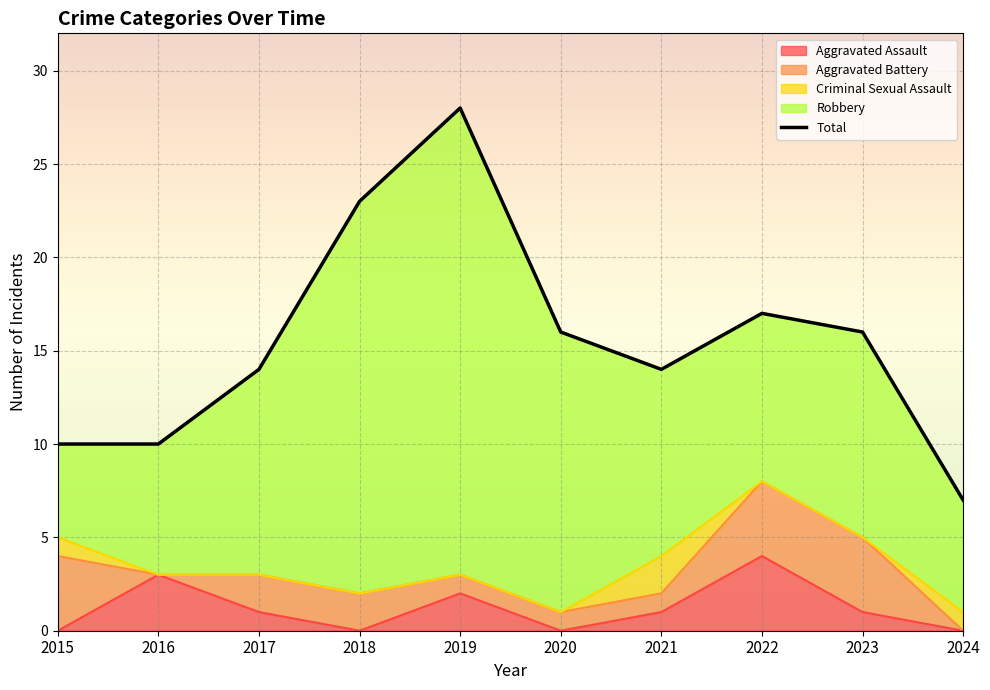

What are all the series names shown in the legend?

Aggravated Assault, Aggravated Battery, Criminal Sexual Assault, Robbery, Total